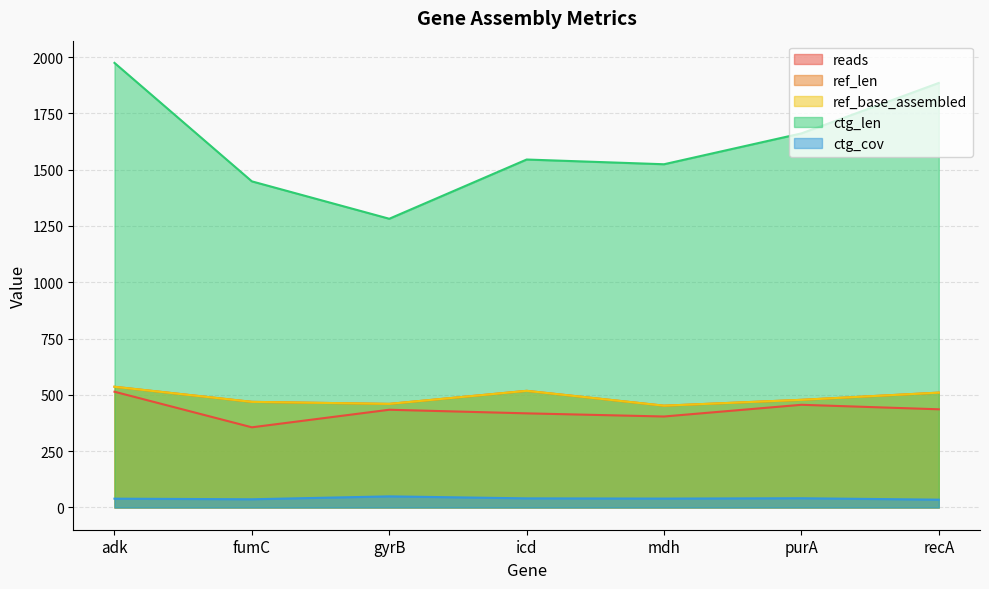

The value of ctg_len at adk is 1974.0. True or false?

True